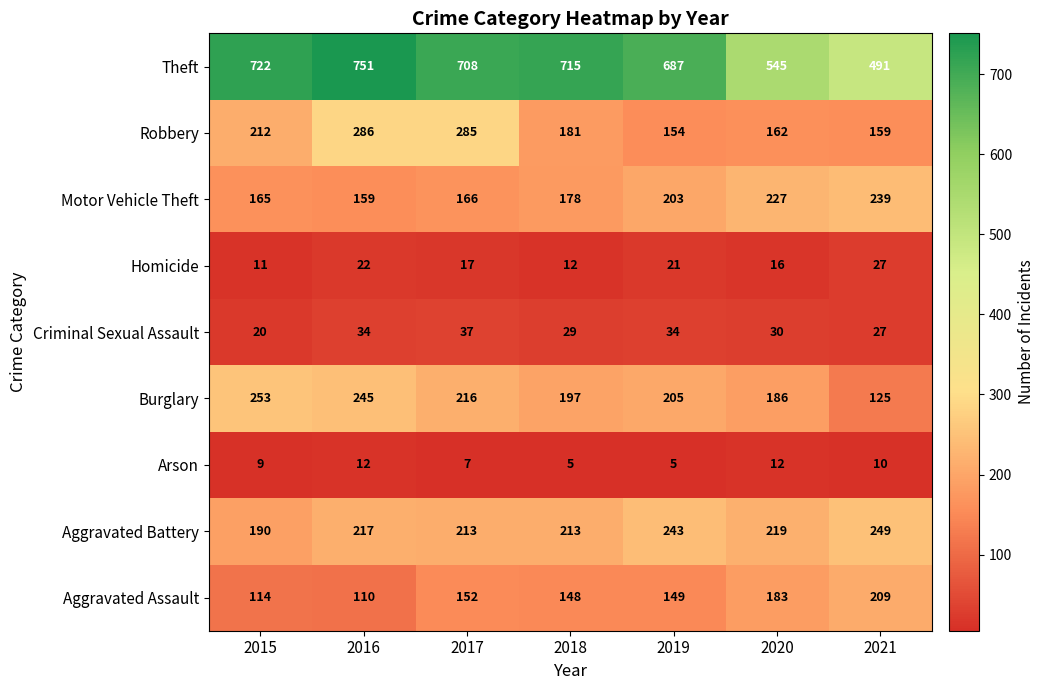

What is the minimum value shown in the chart?

5